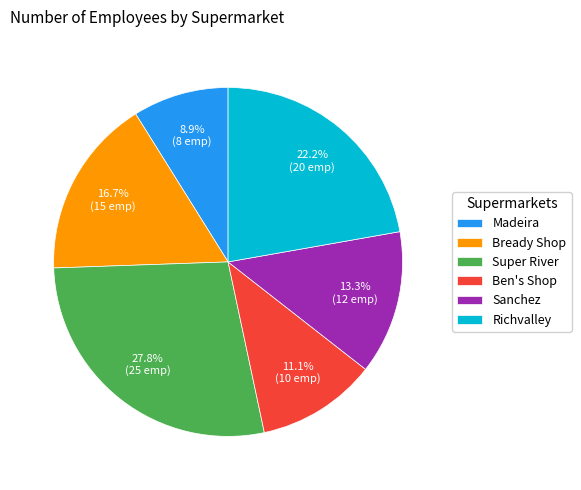

Approximately how many times larger is the value at Super River compared to Sanchez?

2.1